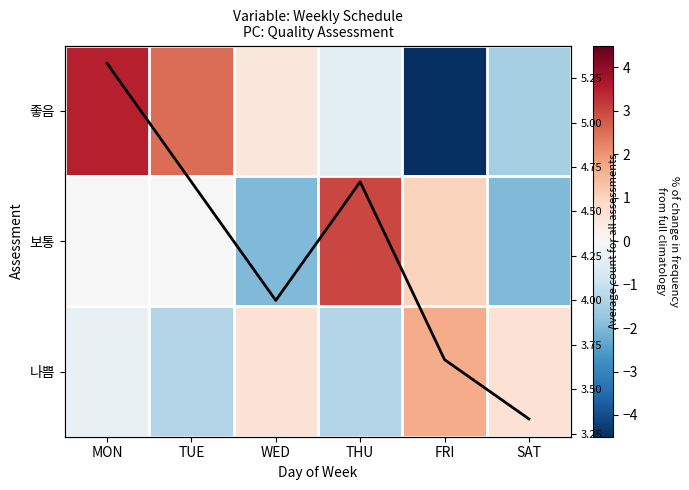

Rank the categories by 나쁨 value from highest to lowest.

FRI, WED, SAT, MON, TUE, THU